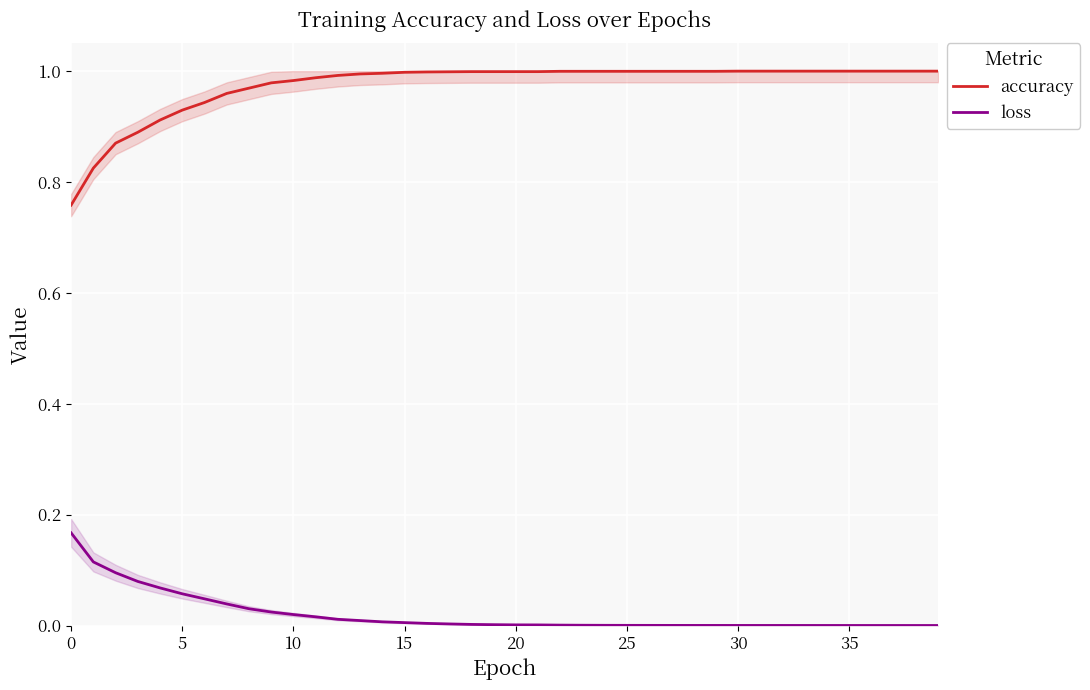

Between 10 and 30, which series saw the biggest shift?

loss